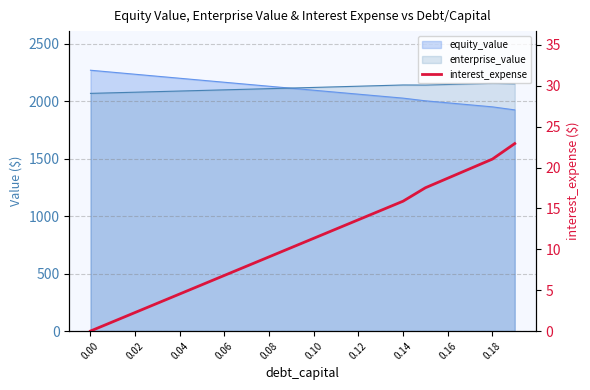

Does the chart display data point markers on the line(s)?

No